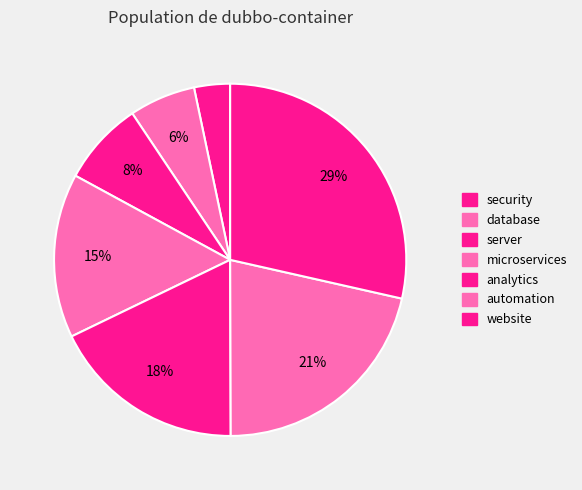

Is it true that database is 6% of the pie?

True